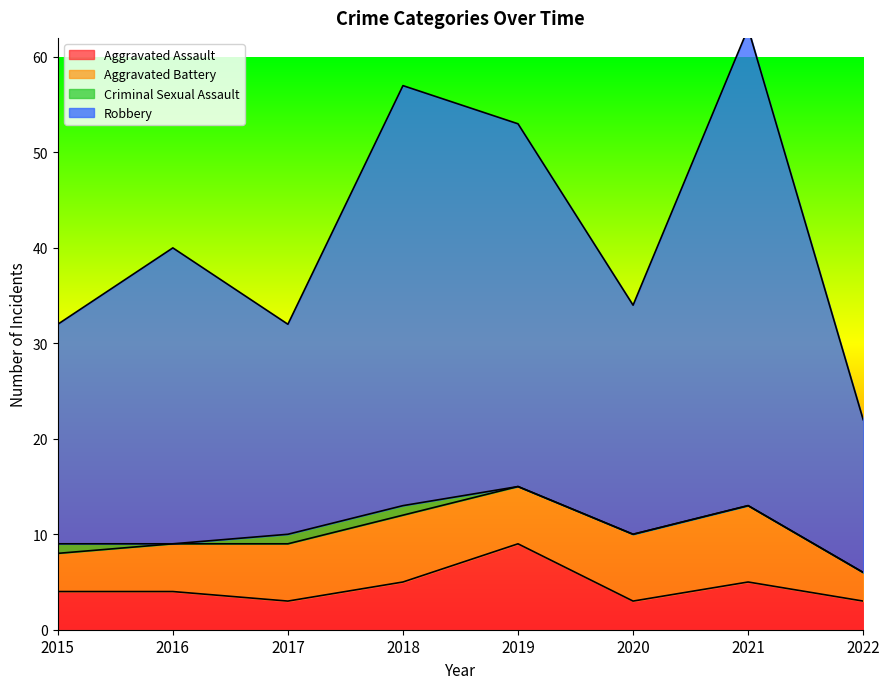

What is the difference between the highest and lowest values at 2022?

19